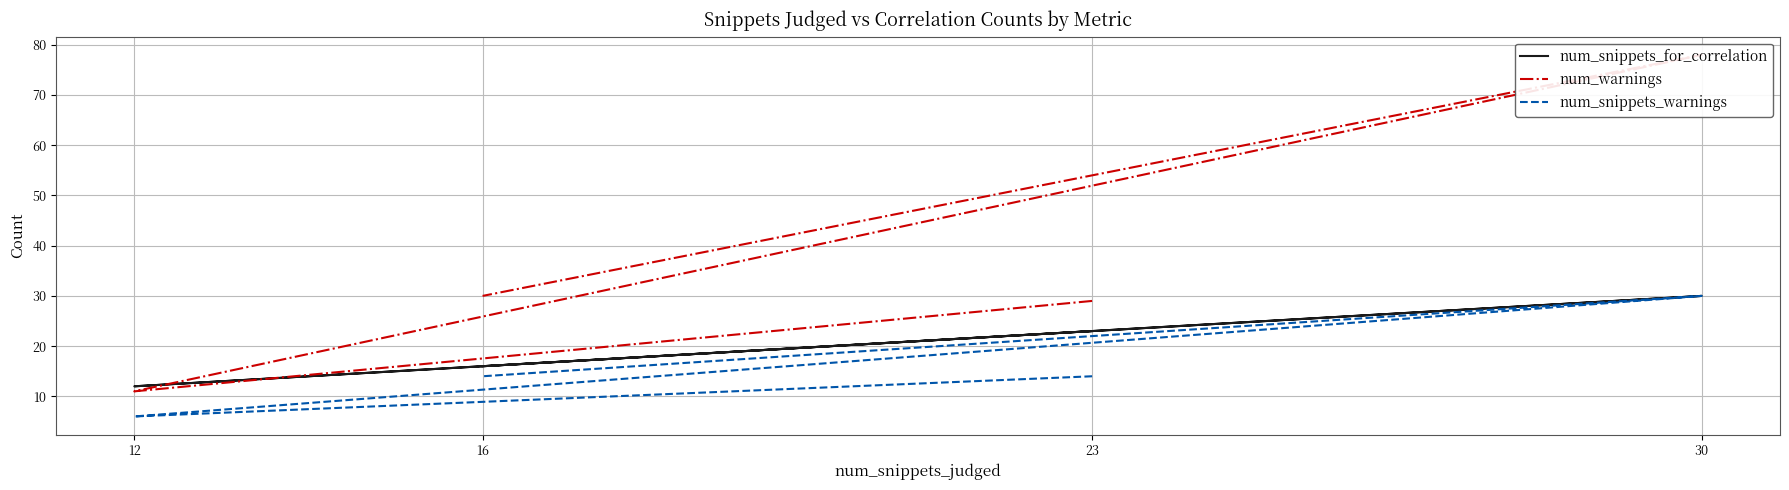

Is it true that num_snippets_for_correlation equals 23 at 23?

True